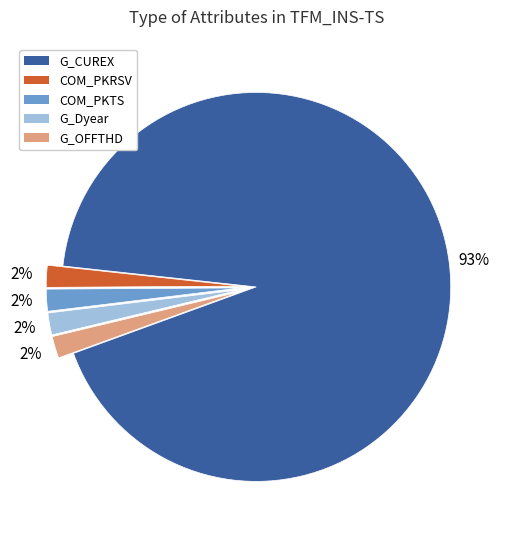

Which slice is the largest?

G_CUREX